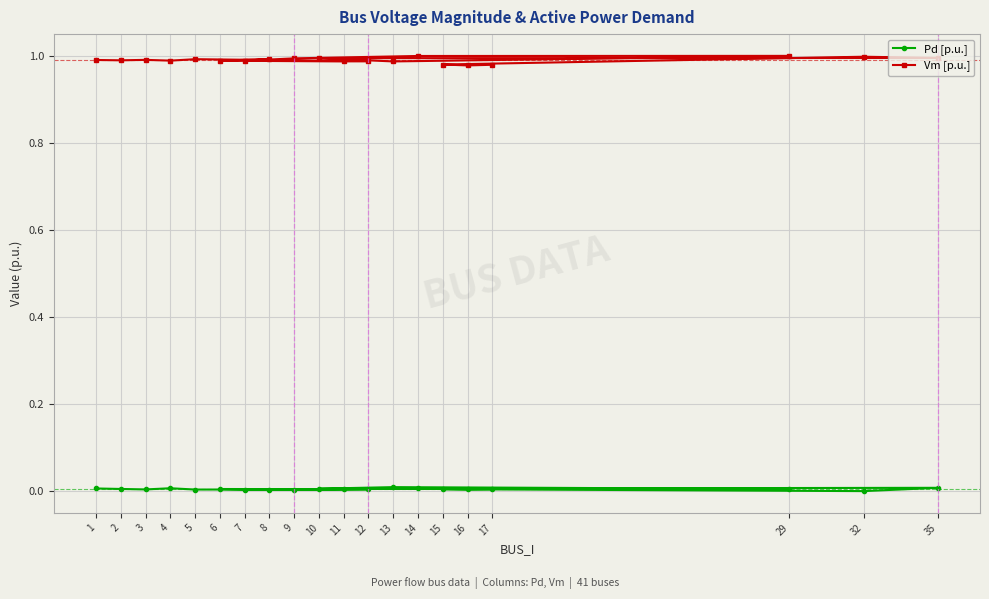

Is it true that Pd [p.u.] equals 0.0 at 17?

True